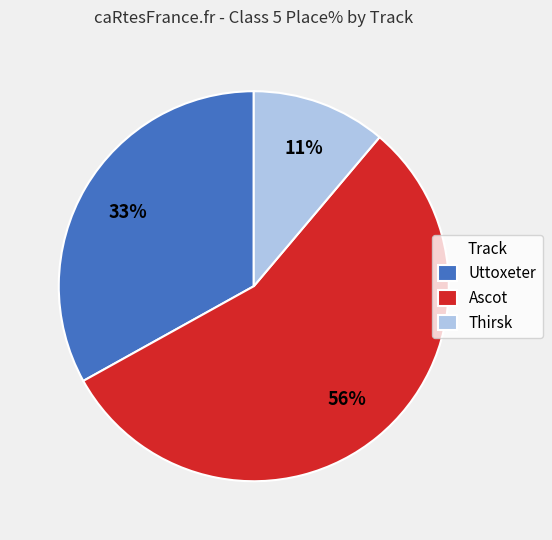

Combined, do Uttoxeter and Thirsk account for over 50%?

No